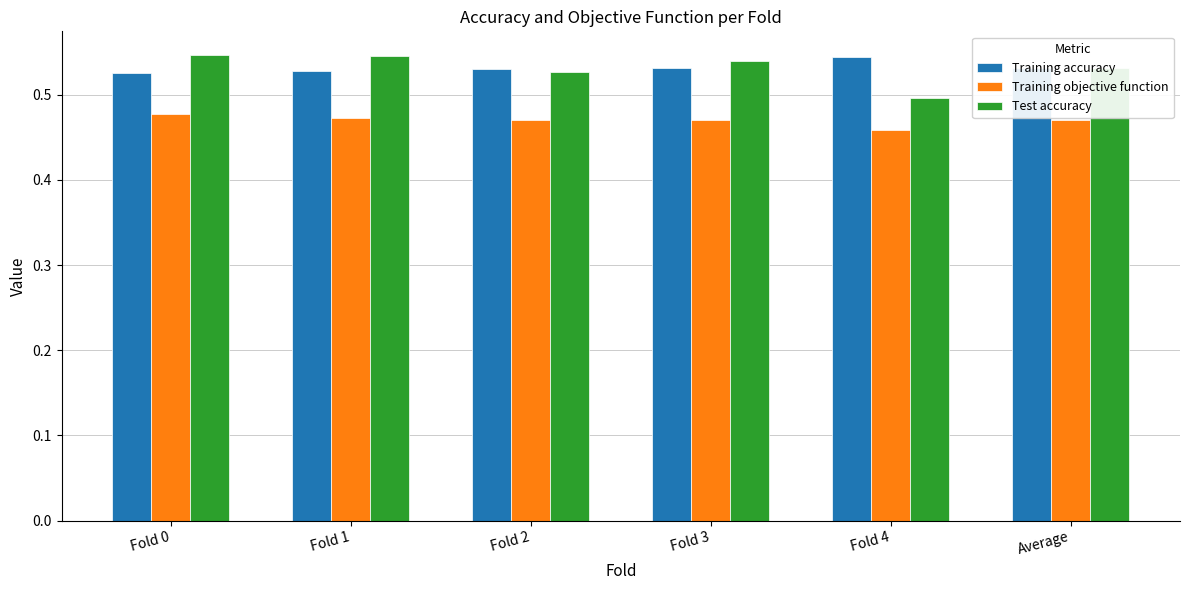

Which series changed the most between Fold 2 and Fold 4?

Test accuracy